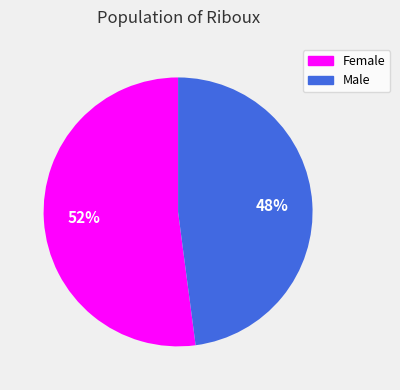

The Female slice represents 40% of the pie. True or false?

False